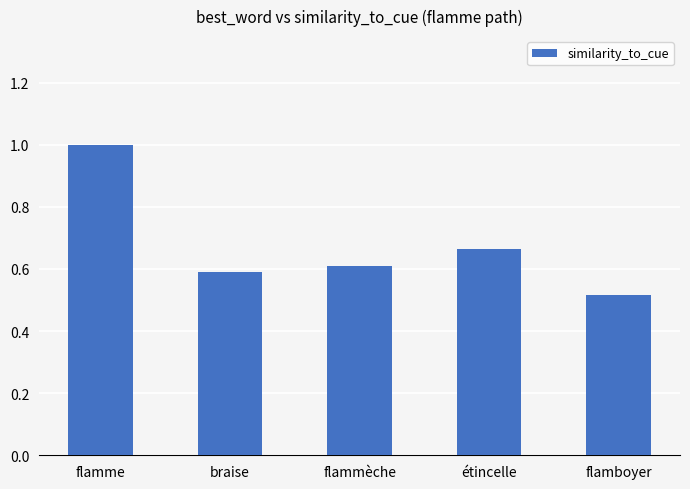

What is the label of the 5th bar from the left?

flamboyer